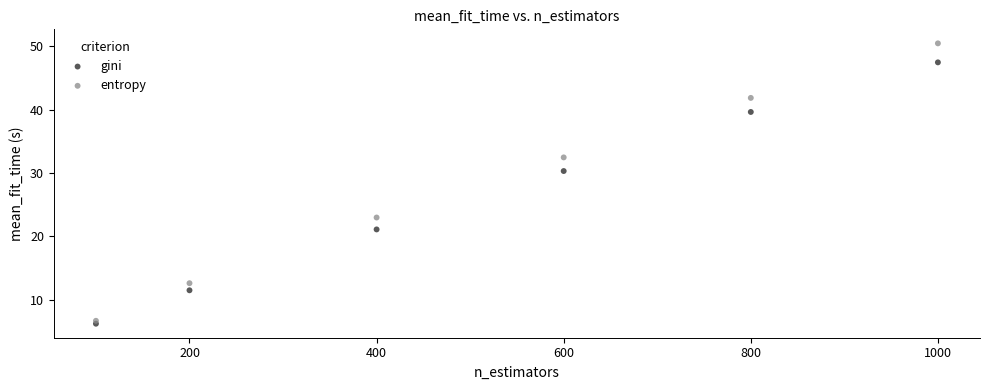

Which series reaches the minimum Y coordinate?

gini